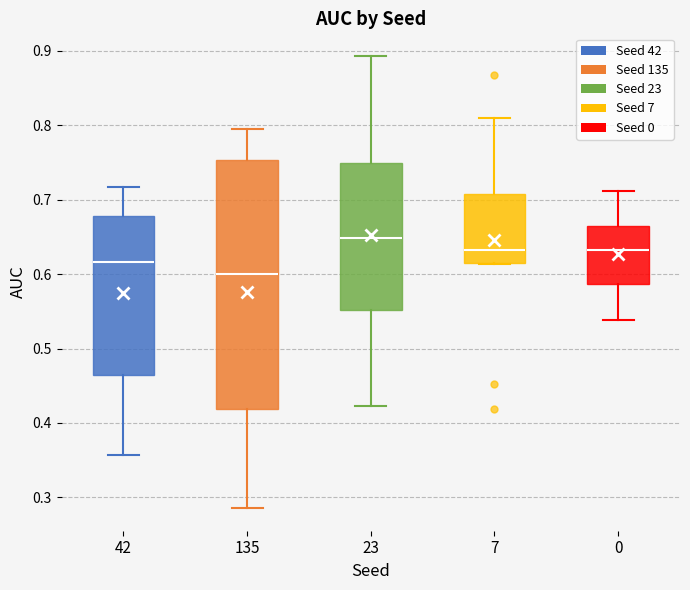

Which box has the lowest median line?

135